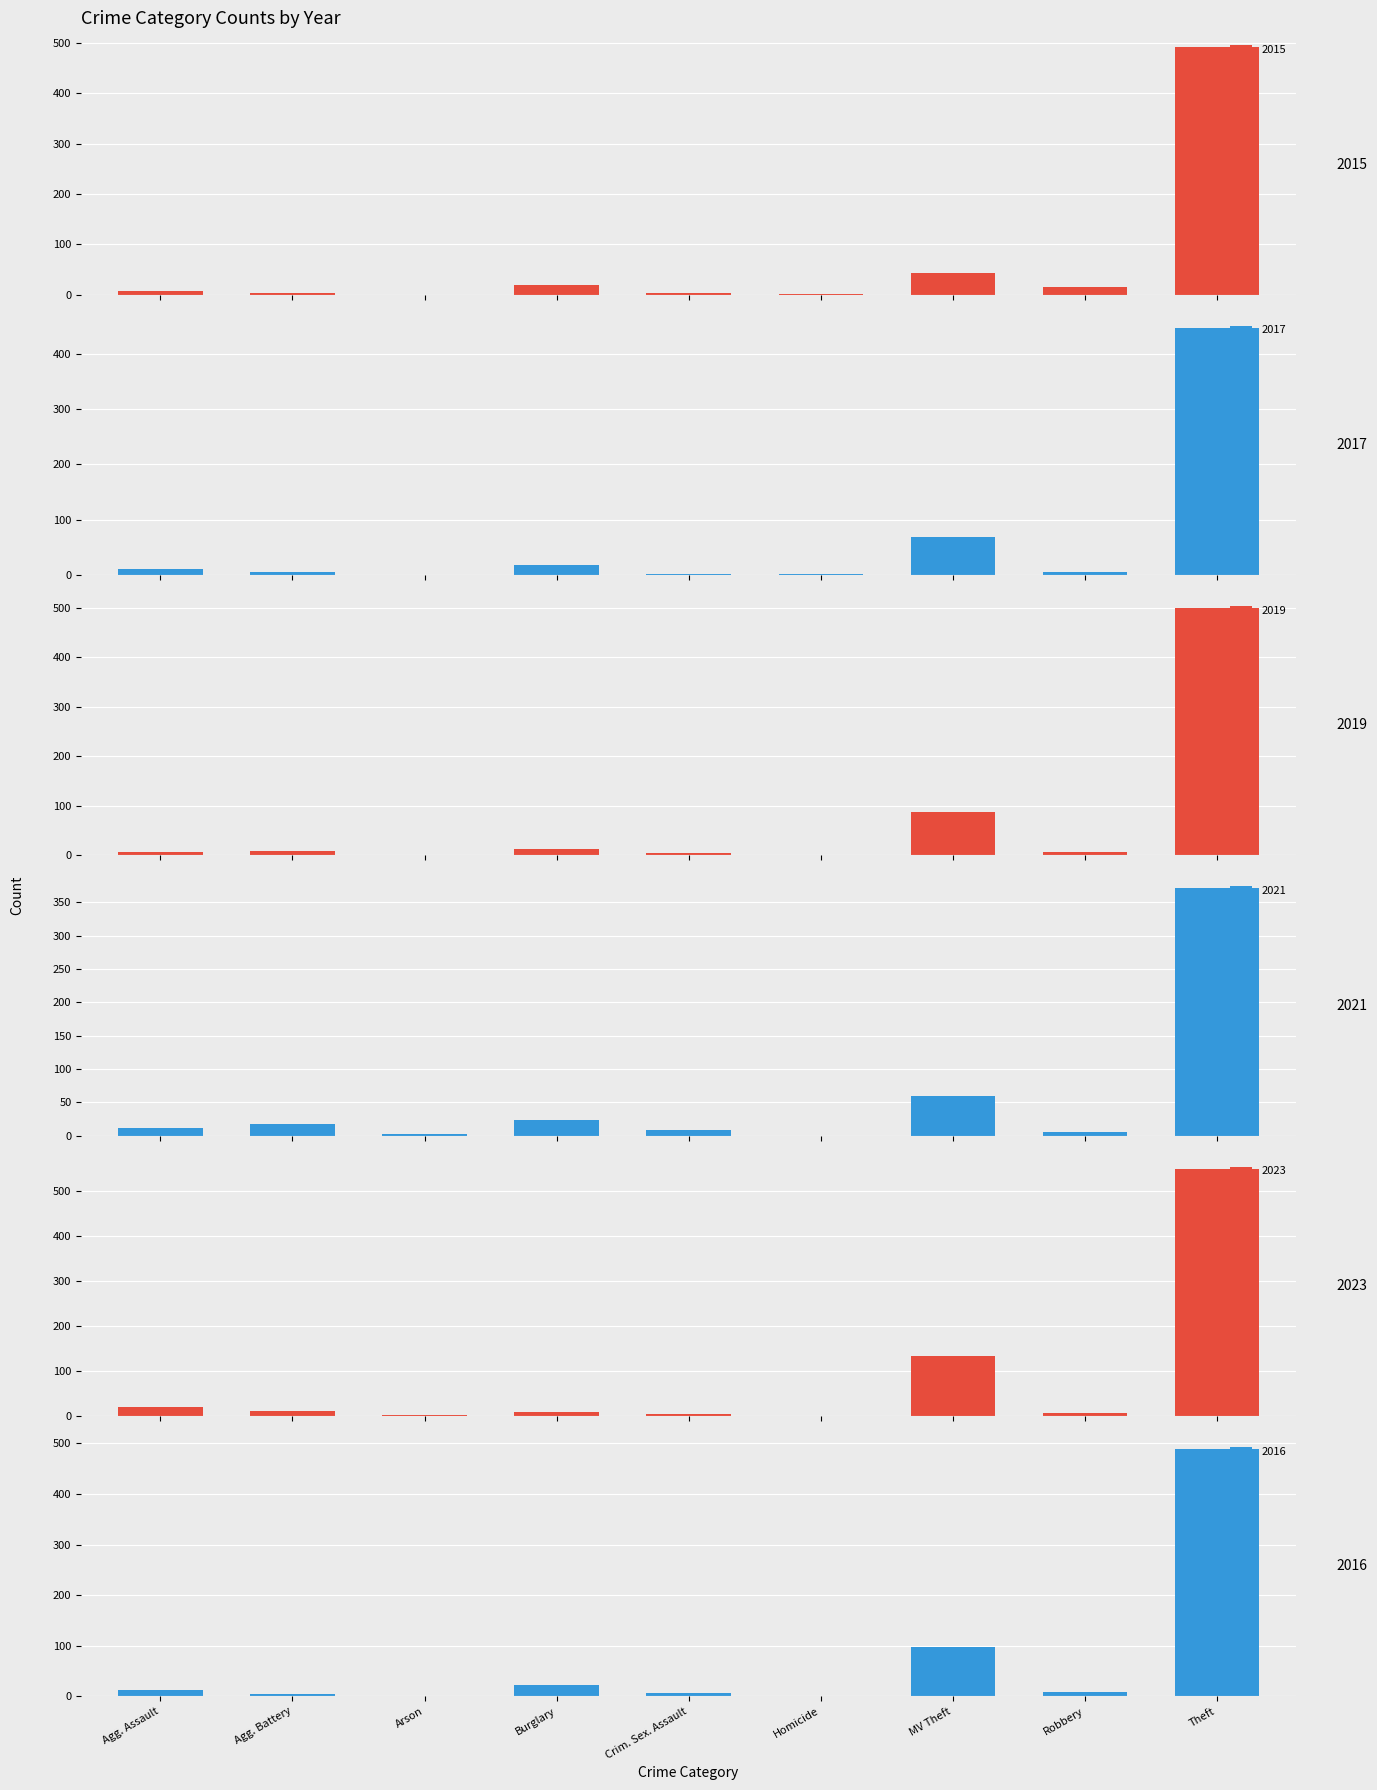

What is the maximum value shown in the chart?

549